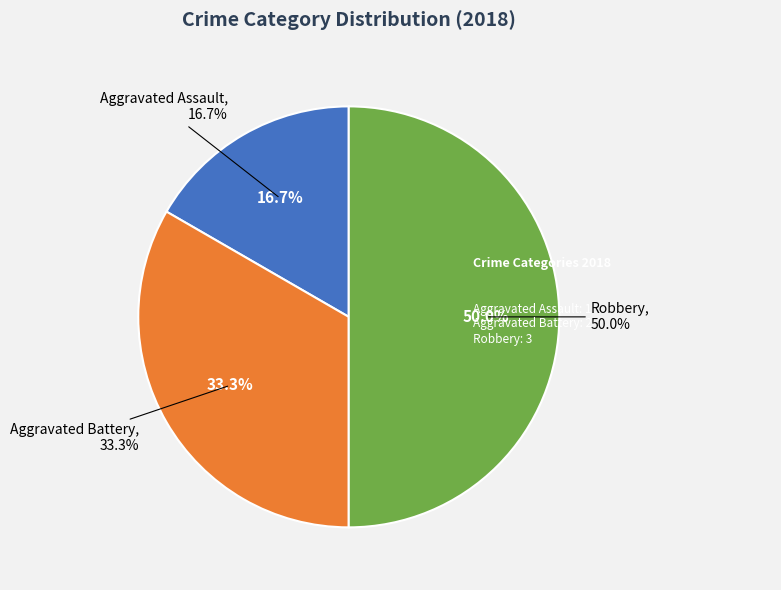

How many segments does this pie chart have?

3